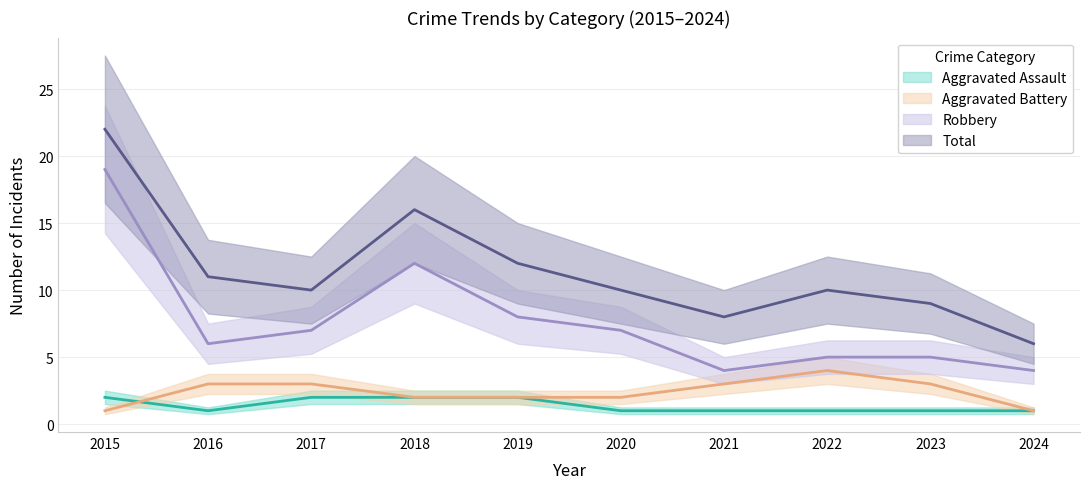

True or false: Aggravated Battery and Robbery cross at least once.

False